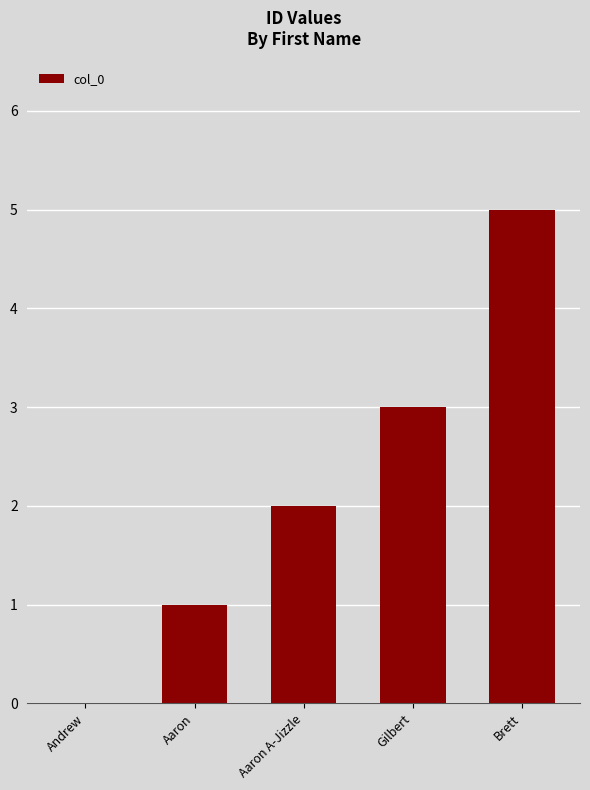

At which label is the value closest to 2?

Aaron A-Jizzle